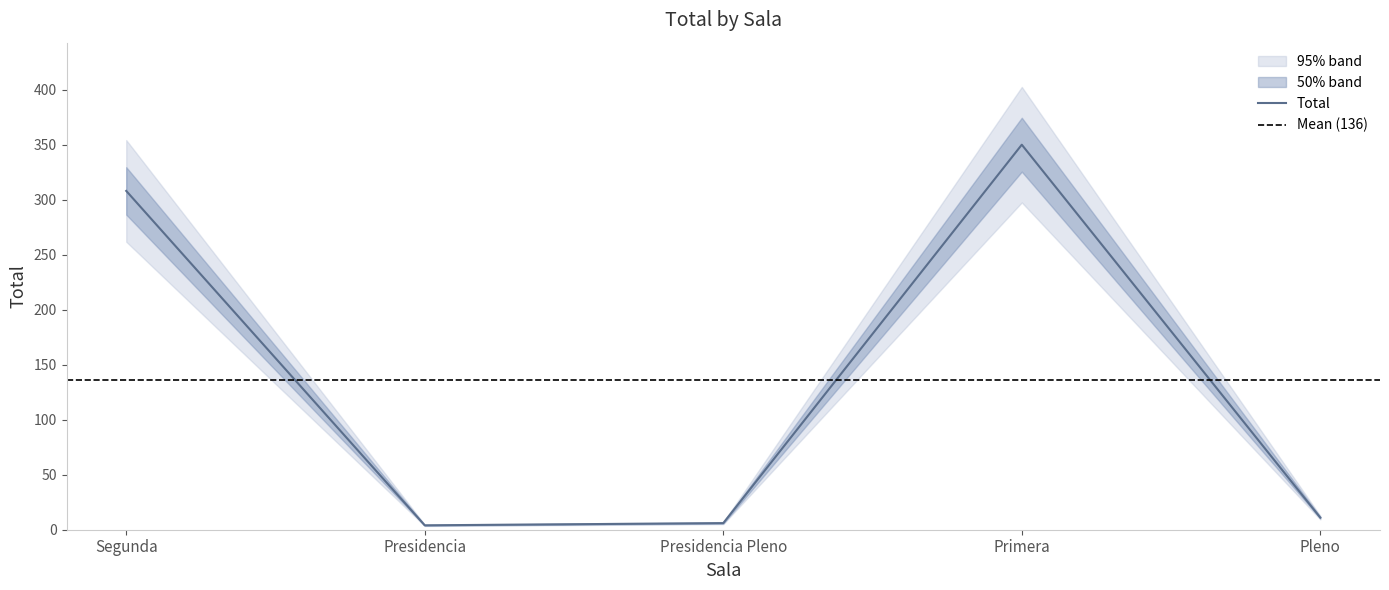

At which category does the chart reach its peak across all series?

Primera